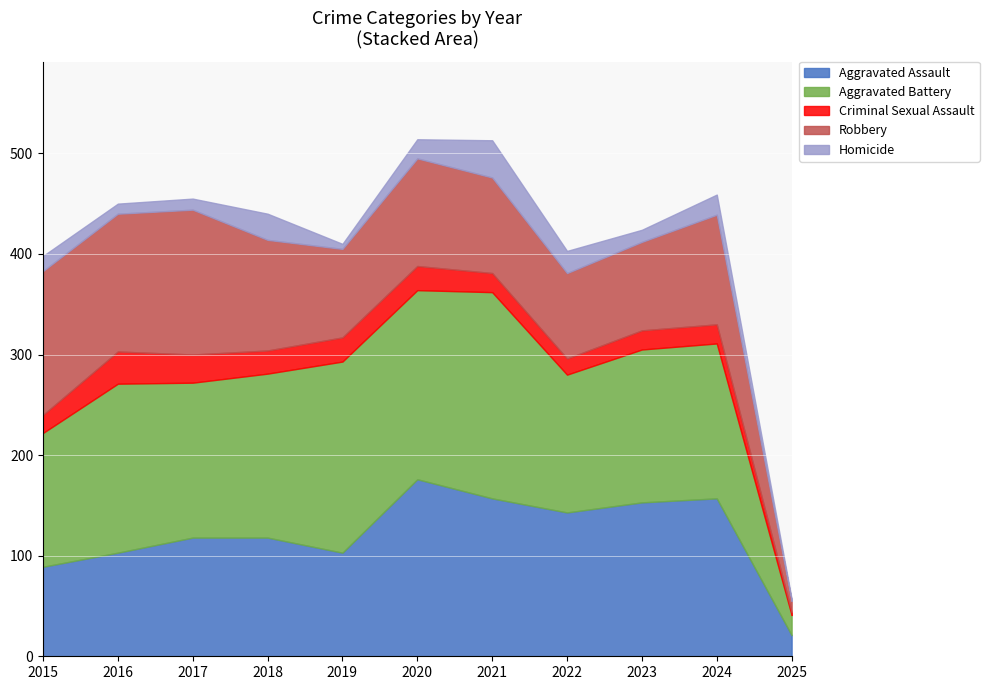

How many lines are shown in the chart?

5